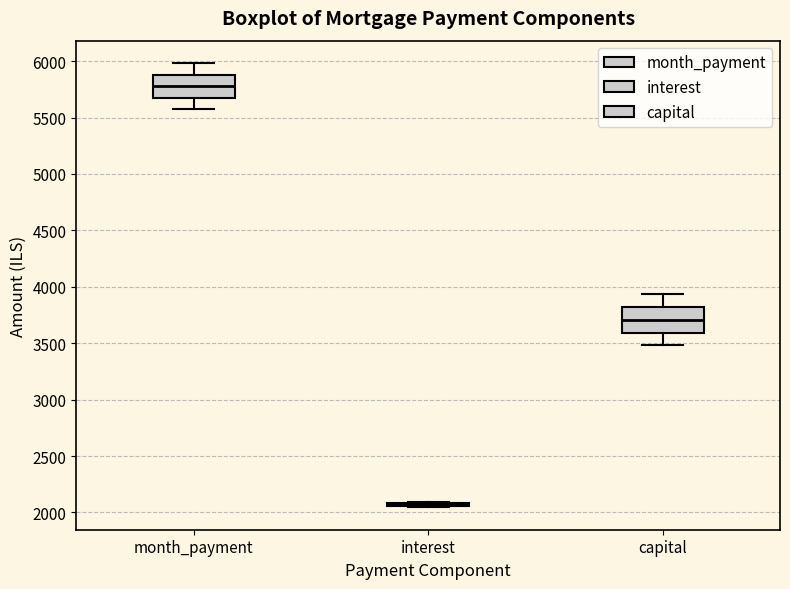

Reading left to right, transcribe this box plot: for each box, give where its median line is, the range the box spans, and where its two whiskers end, as read against the y-axis. The values are not printed on the chart, so give them approximately, as read against the axis.

month_payment: median 5800, box 5650 to 5900, whiskers 5550 to 6000
interest: box collapsed to a line at 2050, whiskers 2050 to 2100
capital: median 3700, box 3600 to 3800, whiskers 3500 to 3950